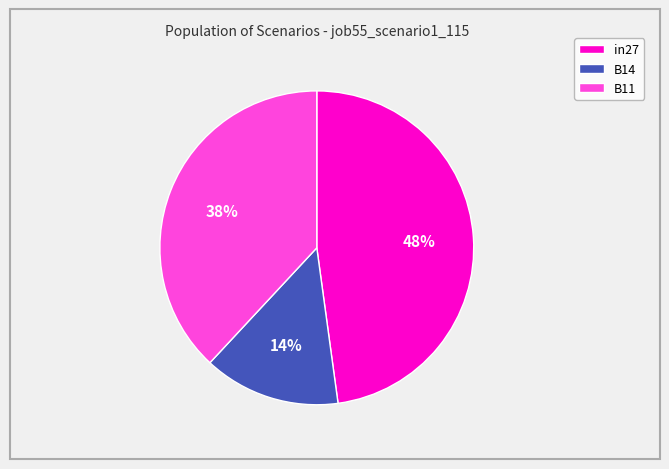

To the nearest percent, what is the combined percentage of B14 and B11?

52%